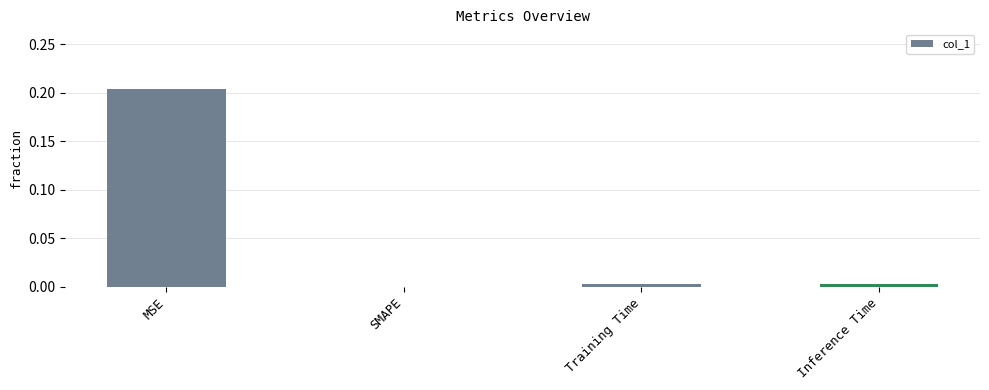

Where is the data nearest to the value 0?

SMAPE